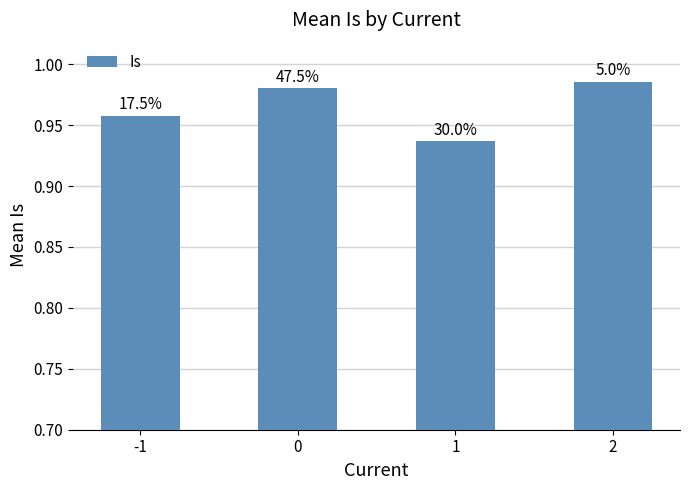

How many bars are there in total?

4